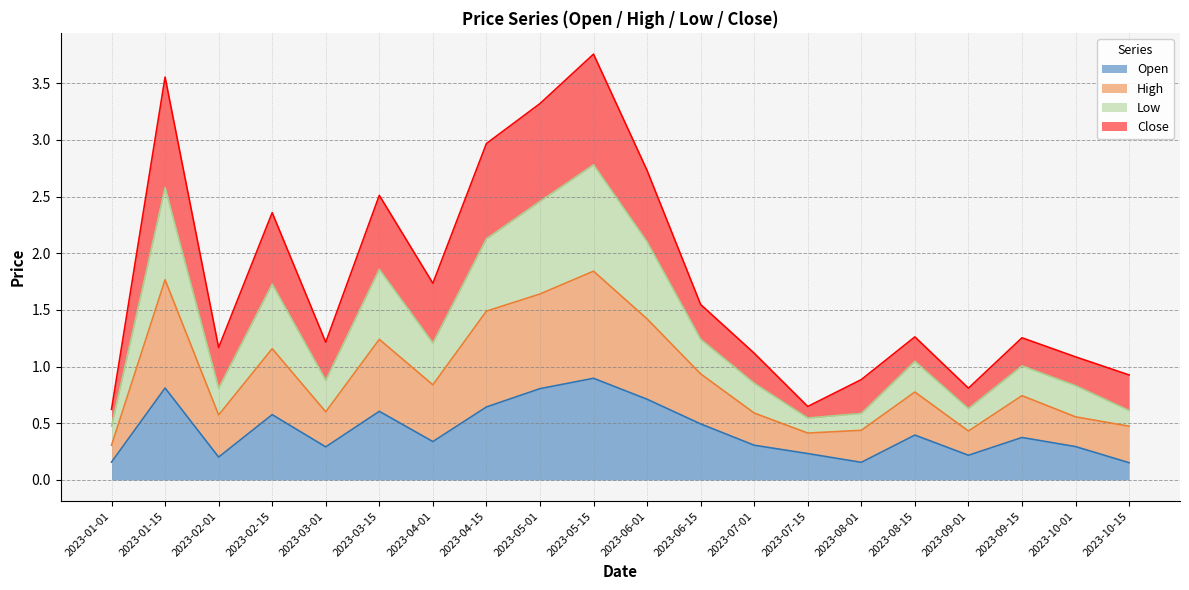

What is the average value of the Low series?

1.3